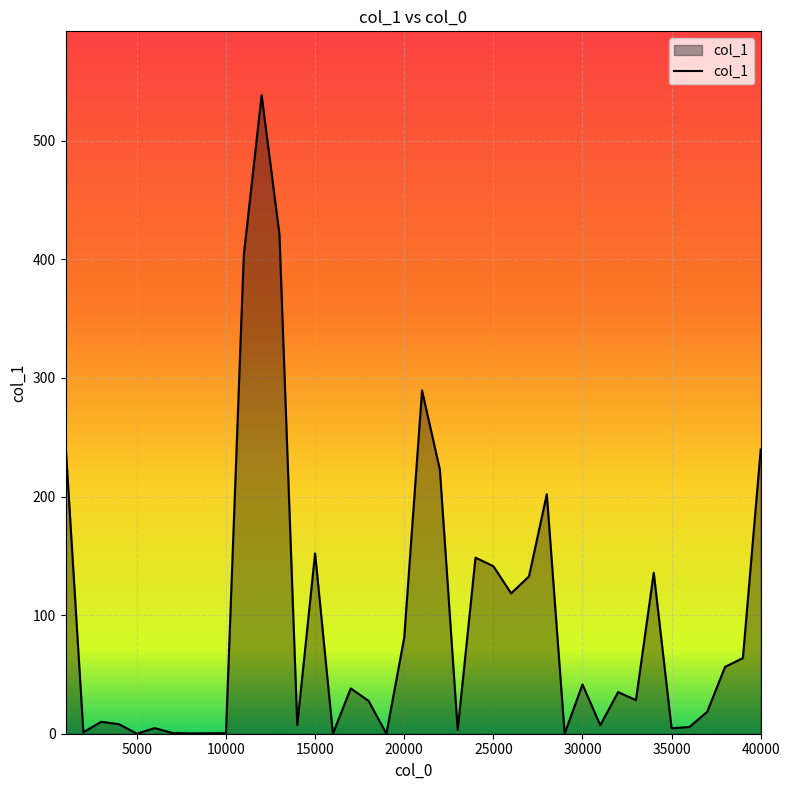

Is this an area chart (filled region under the line)?

Yes